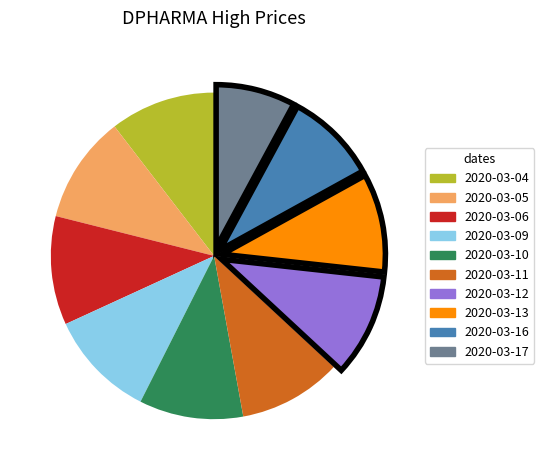

Does any single category account for the majority?

No